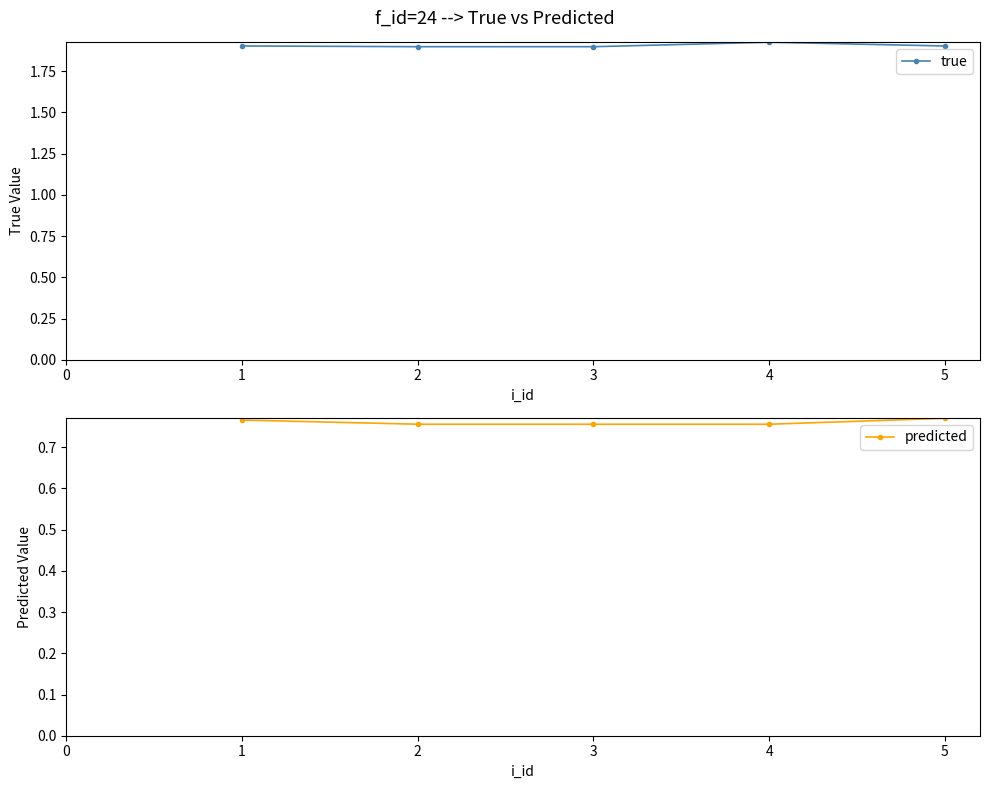

What is the minimum value for predicted?

0.8